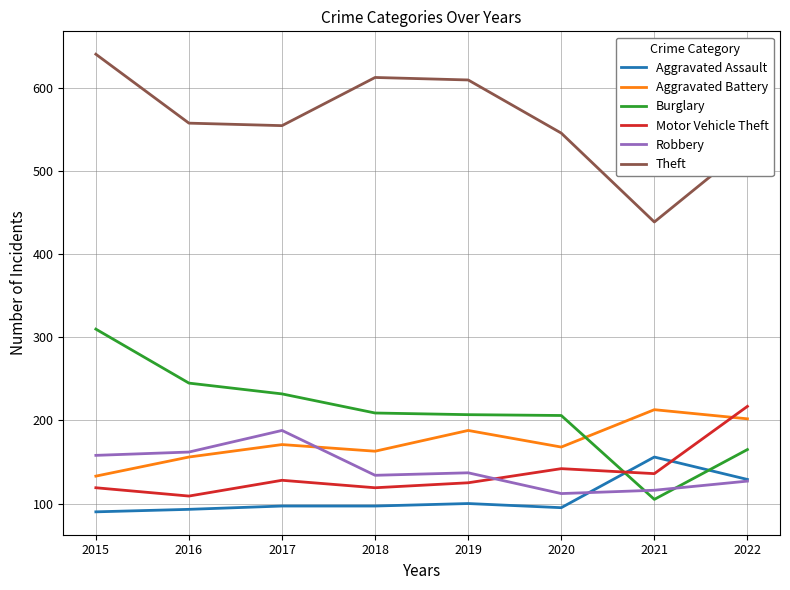

True or false: Motor Vehicle Theft has more than 1 interior local peaks.

True